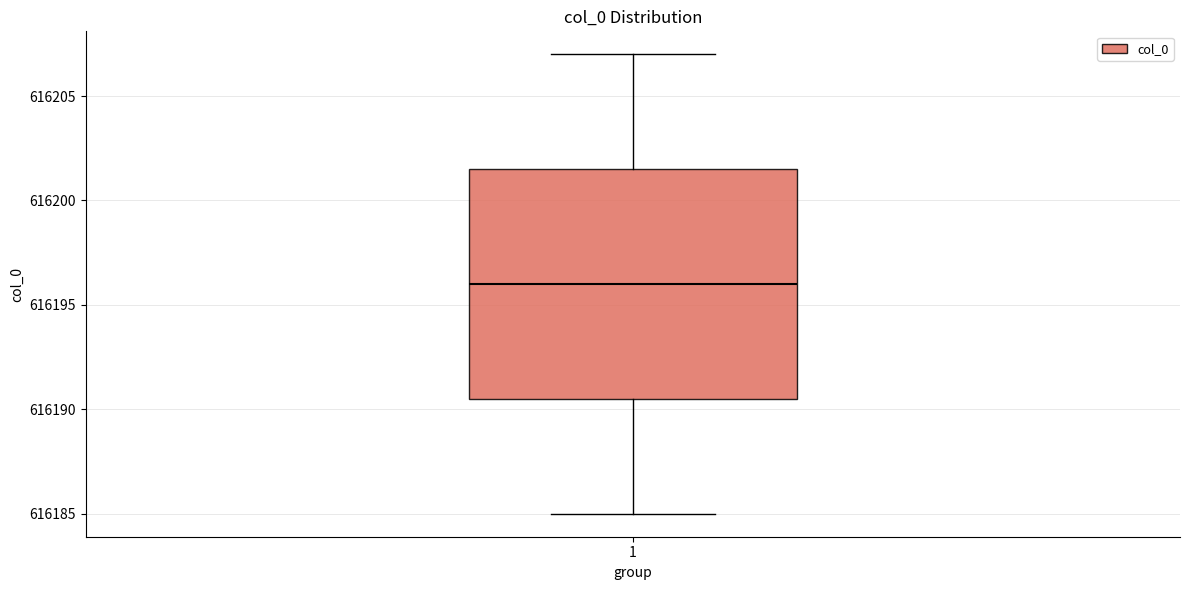

Read this box plot against the y-axis: the position of the median line, the range covered by the box, and the ends of both whiskers. The values are not printed on the chart, so give them approximately, as read against the axis.

median 616196.0, box 616190.5 to 616201.5, whiskers 616185.0 to 616207.0